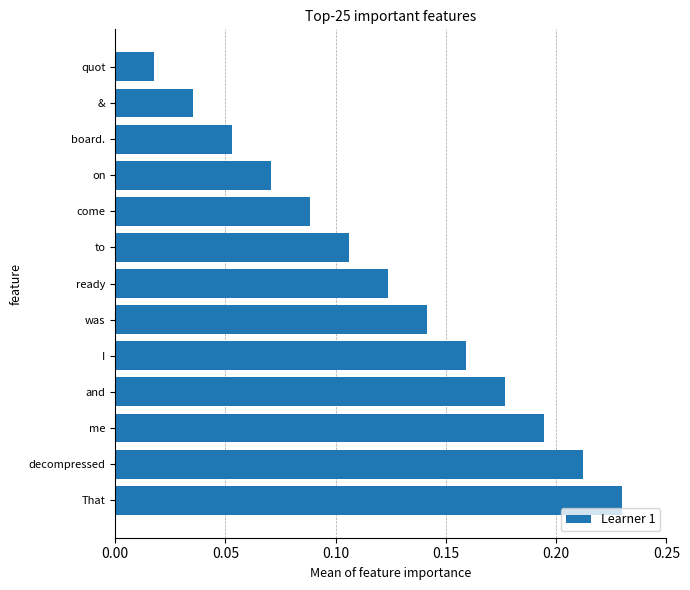

List the labels in order of value, largest first.

That, decompressed, me, and, I, was, ready, to, come, on, board., &, quot